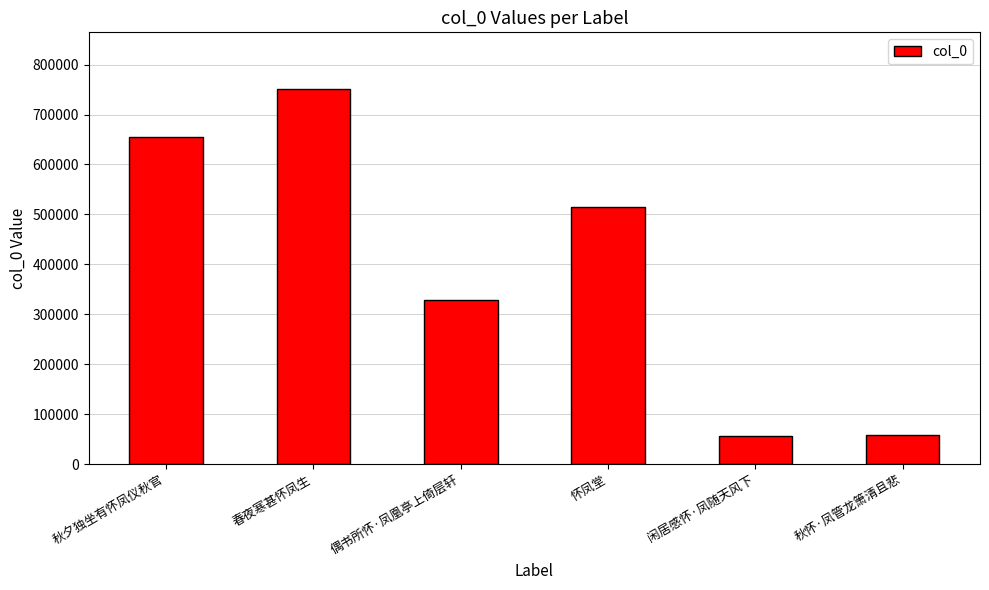

What is the value of the 6th bar from the left?

57783